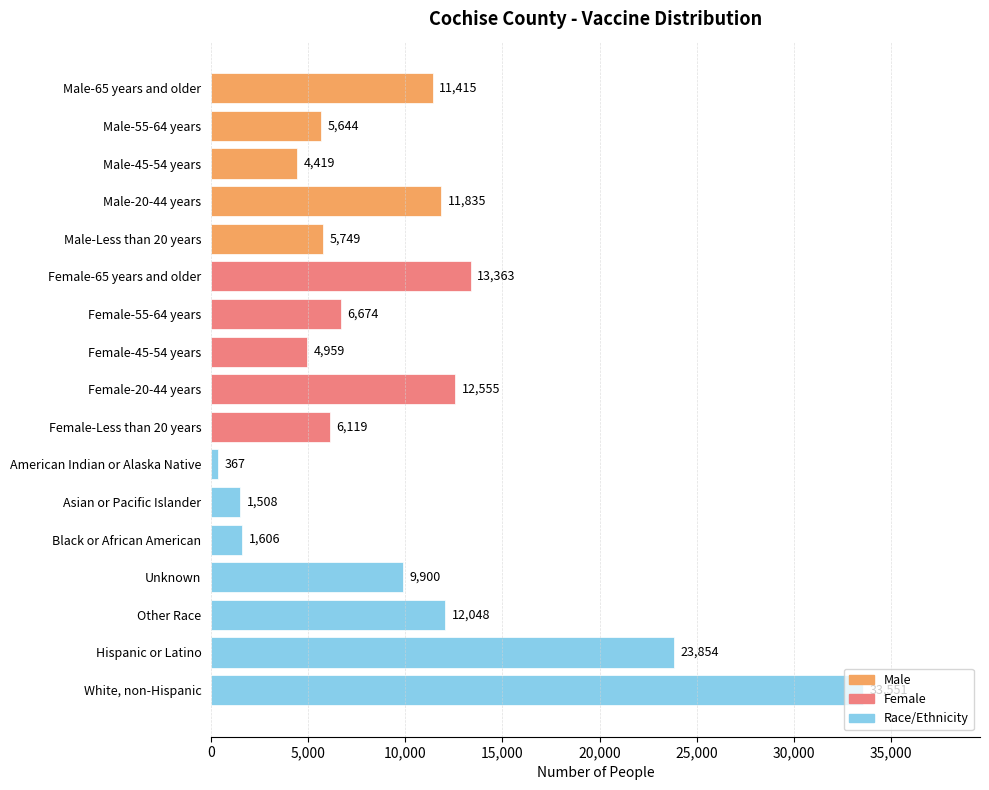

What position from the bottom is Male-55-64 years?

16